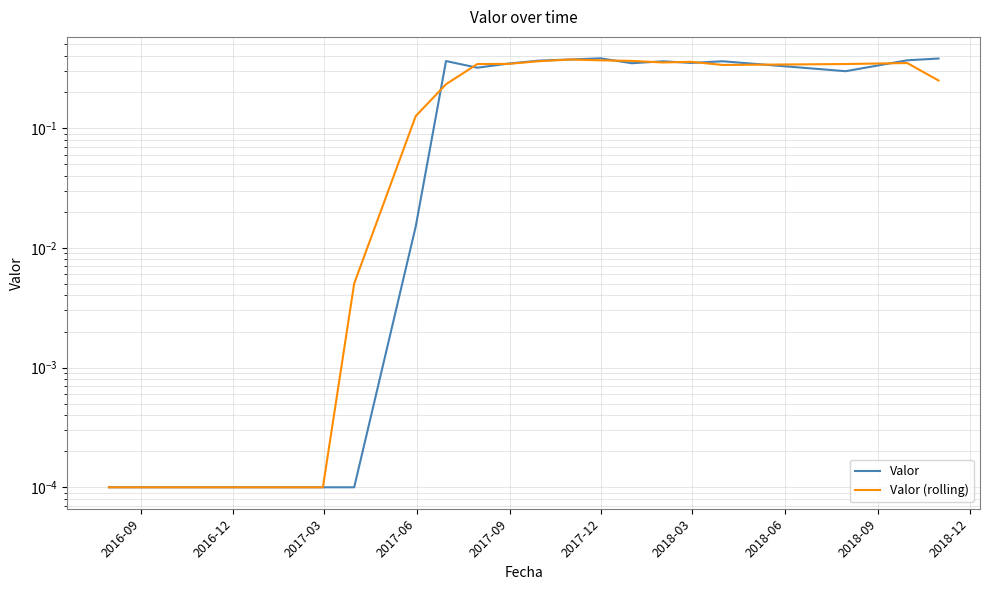

What are all the series names shown in the legend?

Valor, Valor (rolling)